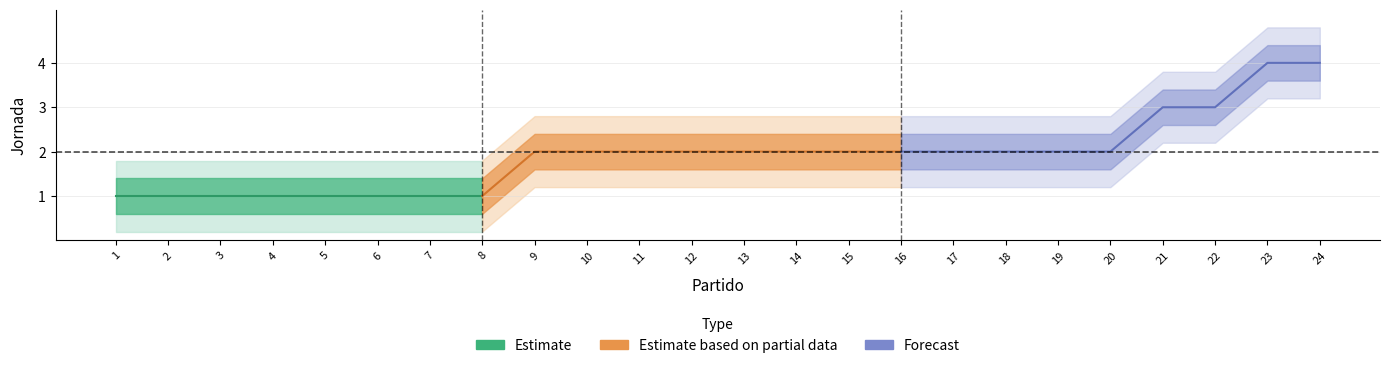

How many values are between 1 and 2?

20